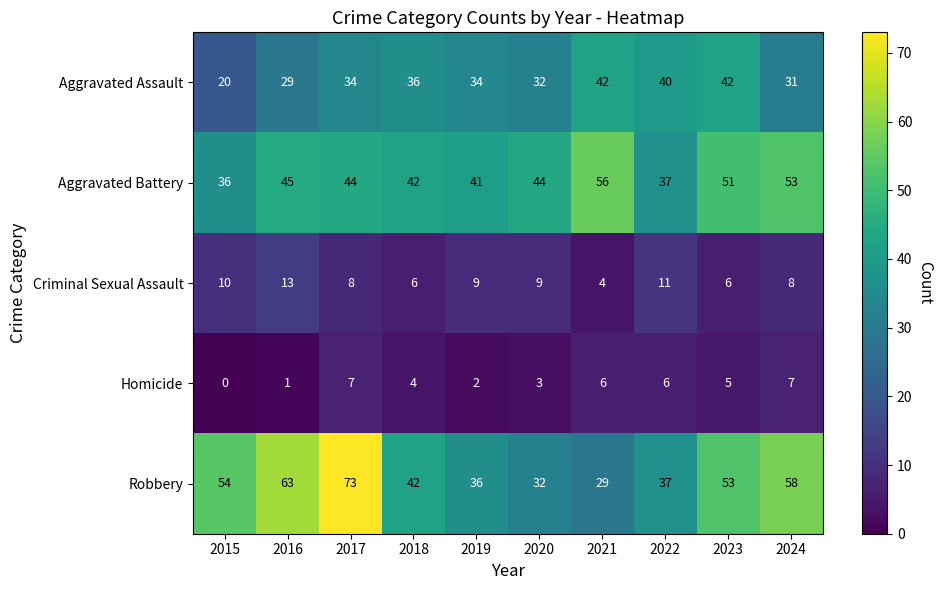

What is the sum of all Aggravated Assault values?

340